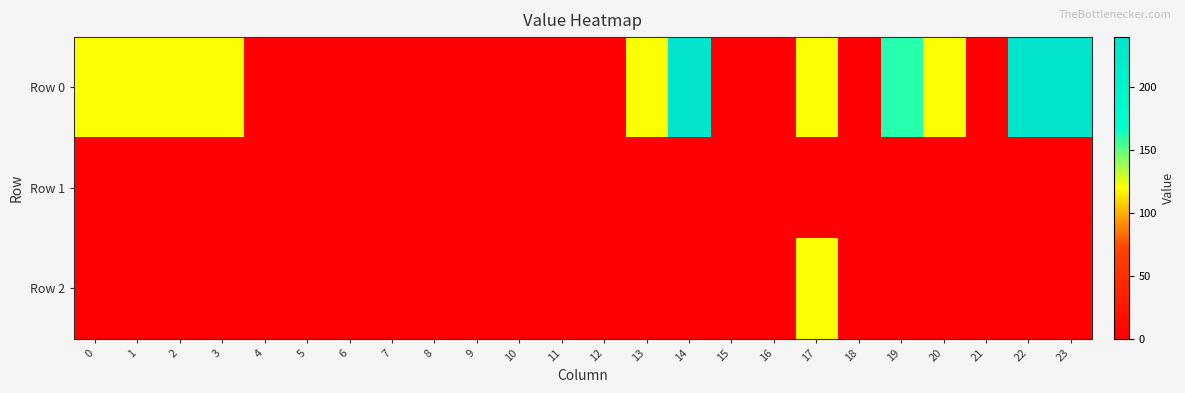

Which series has the largest total across all categories?

Row 0